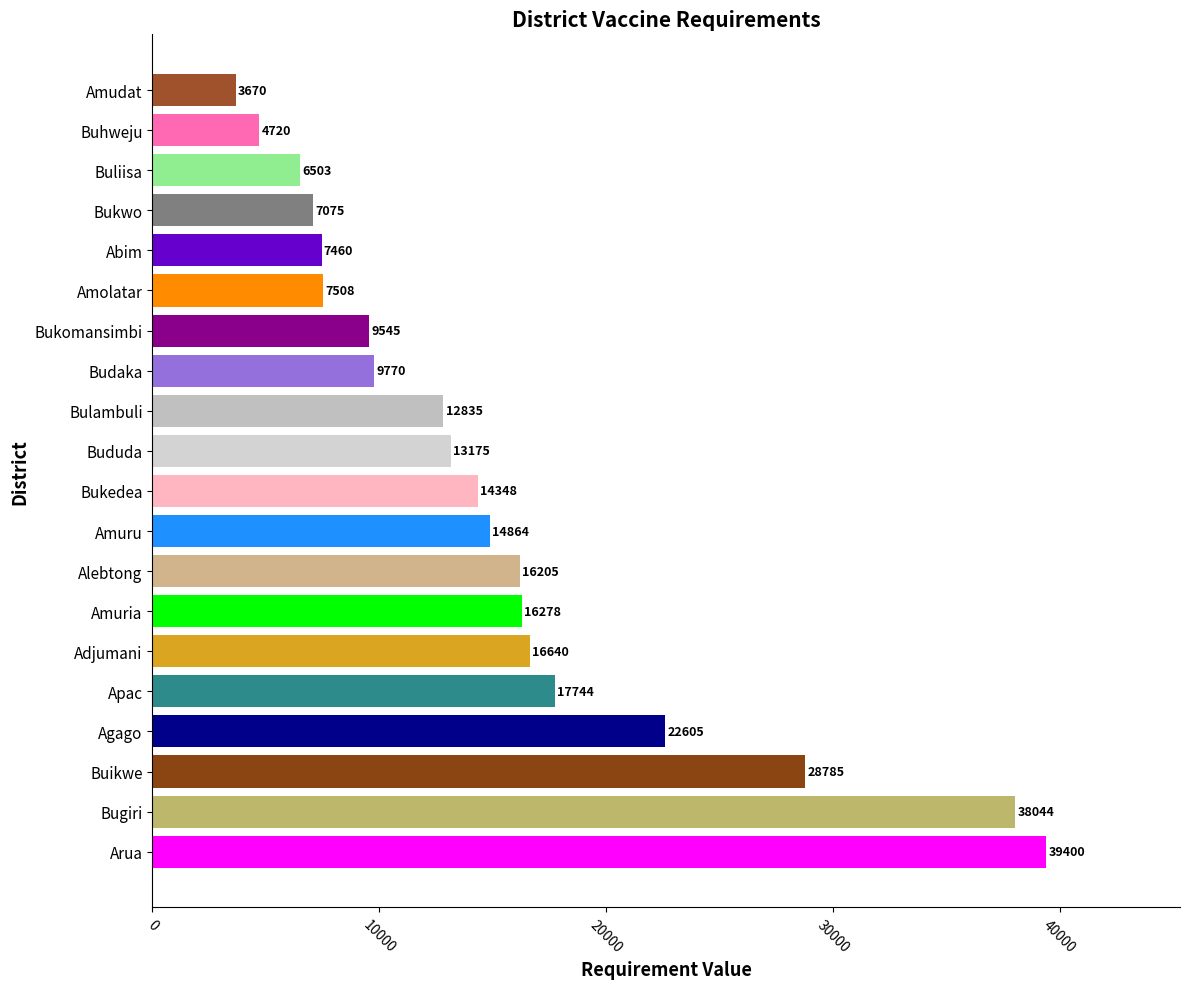

What is the change in value from Bukwo to Amudat?

-3405